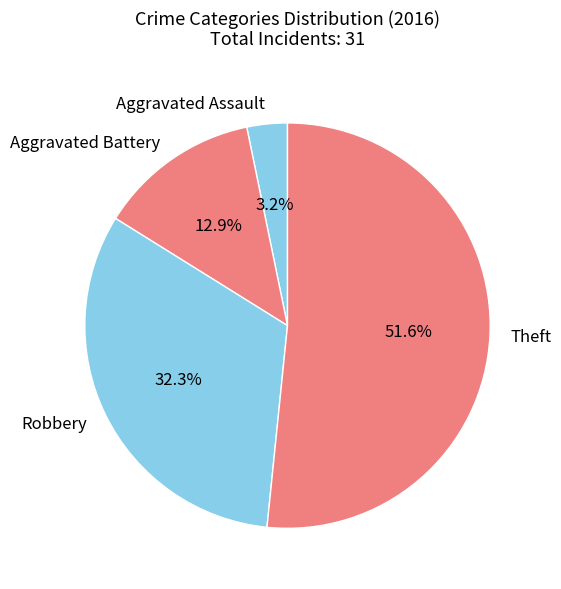

True or false: Robbery accounts for 32% of the total.

True